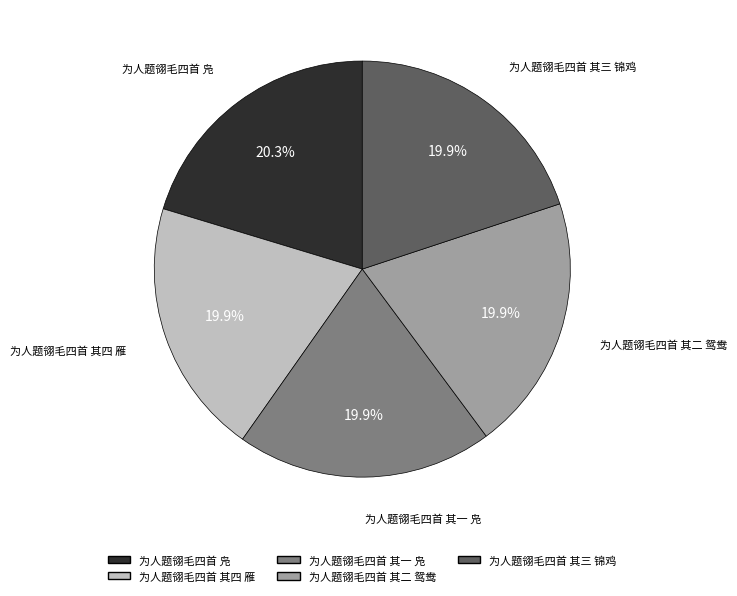

How many slices are in this pie chart?

5